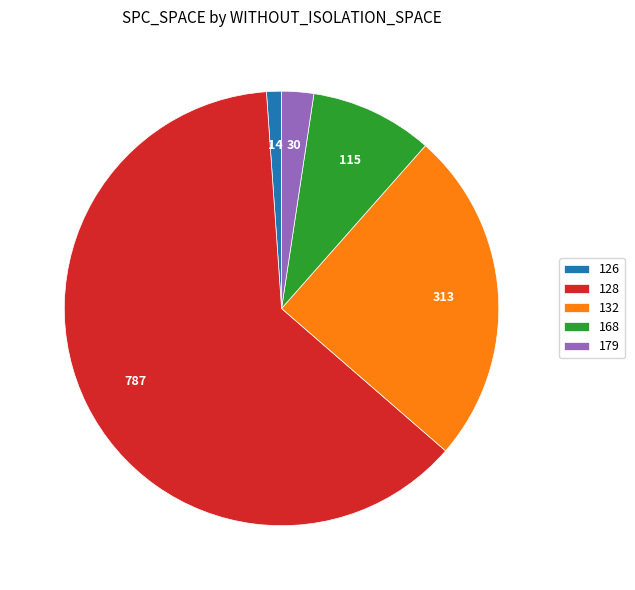

How many slices are in this pie chart?

5